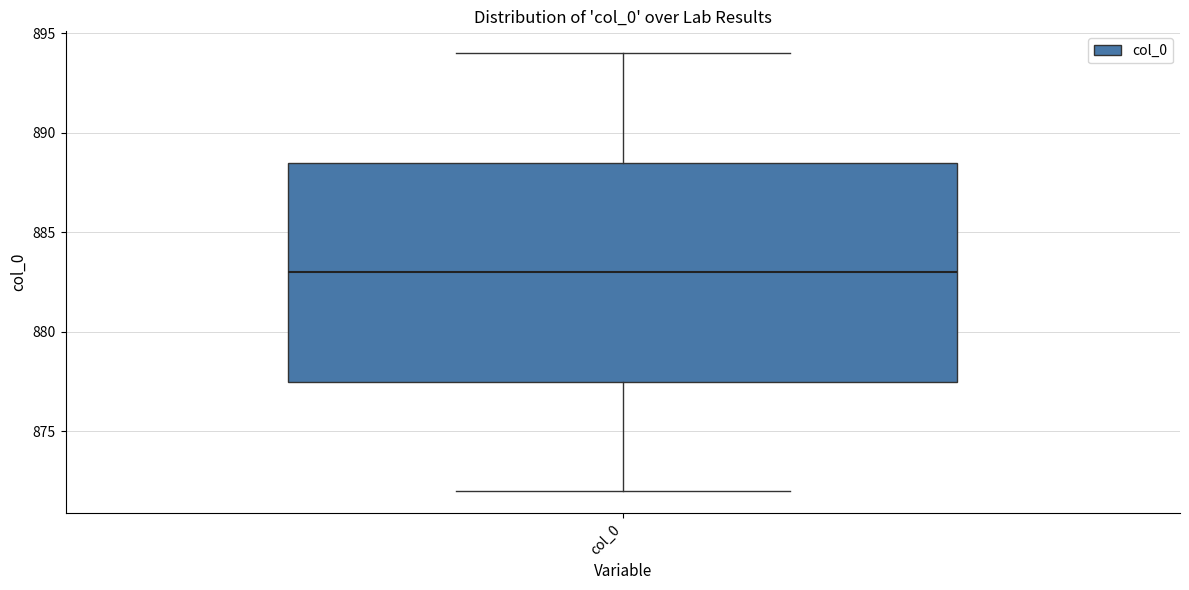

Where does the lower whisker of the box for col_0 end on the y-axis? The values are not printed on the chart, so give them approximately, as read against the axis.

872.0